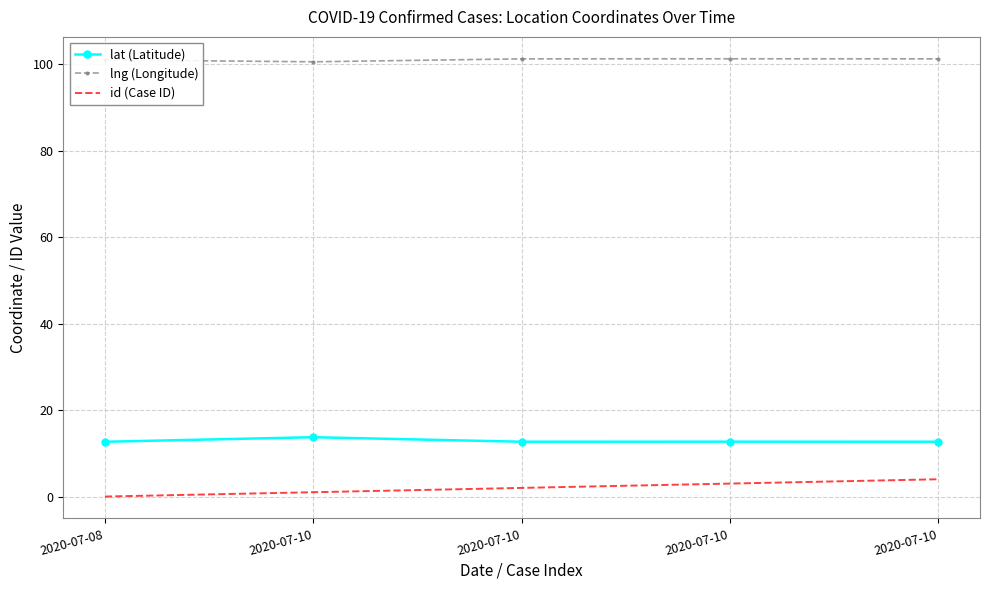

In lng (Longitude), how many points are lower than both neighbors (excluding endpoints)?

1